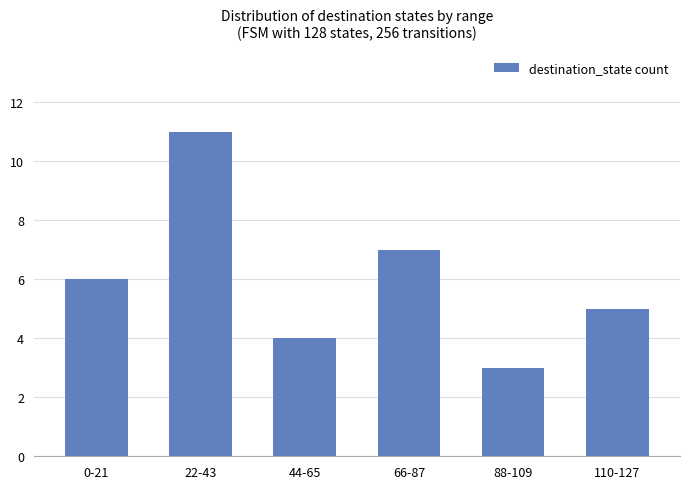

True or false: the data shows 1 at 88-109.

False